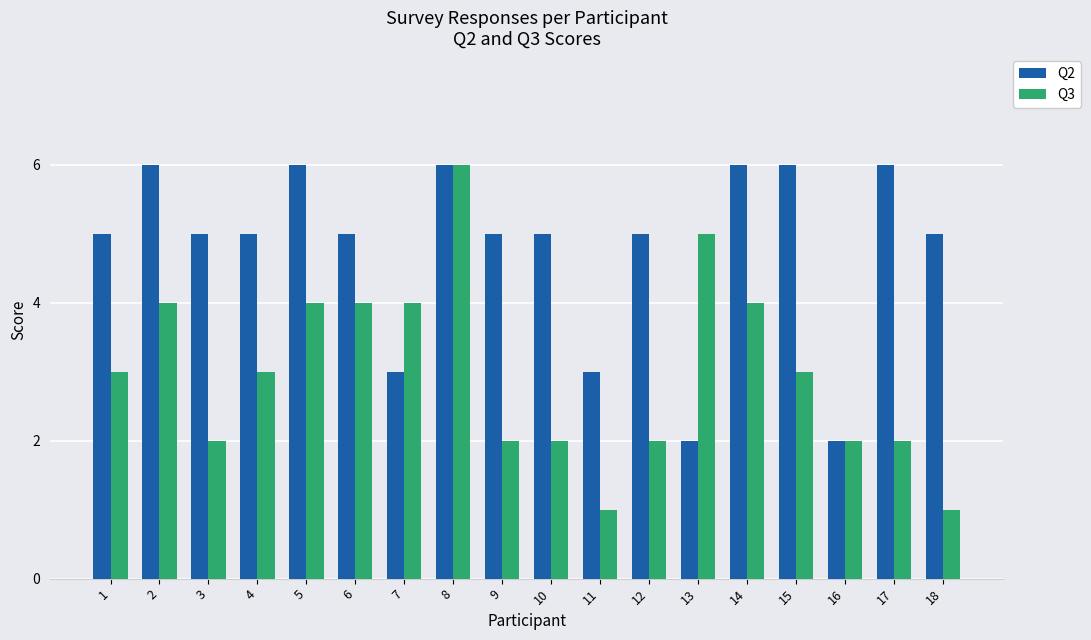

What is the minimum value shown in the chart?

1